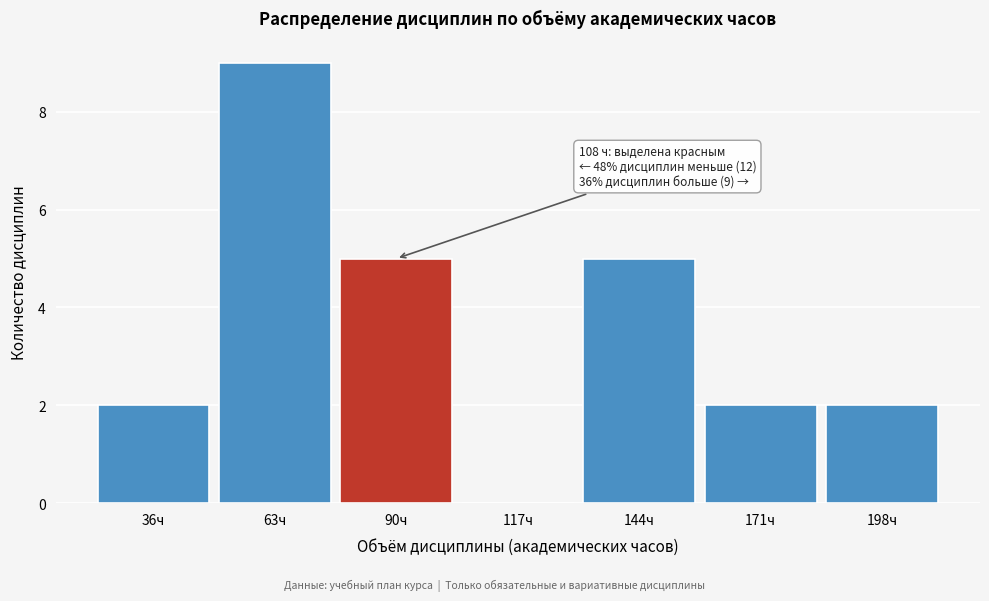

Reading left to right, list all the values displayed in this chart.

36ч=2	63ч=9	90ч=5	117ч=0	144ч=5	171ч=2	198ч=2